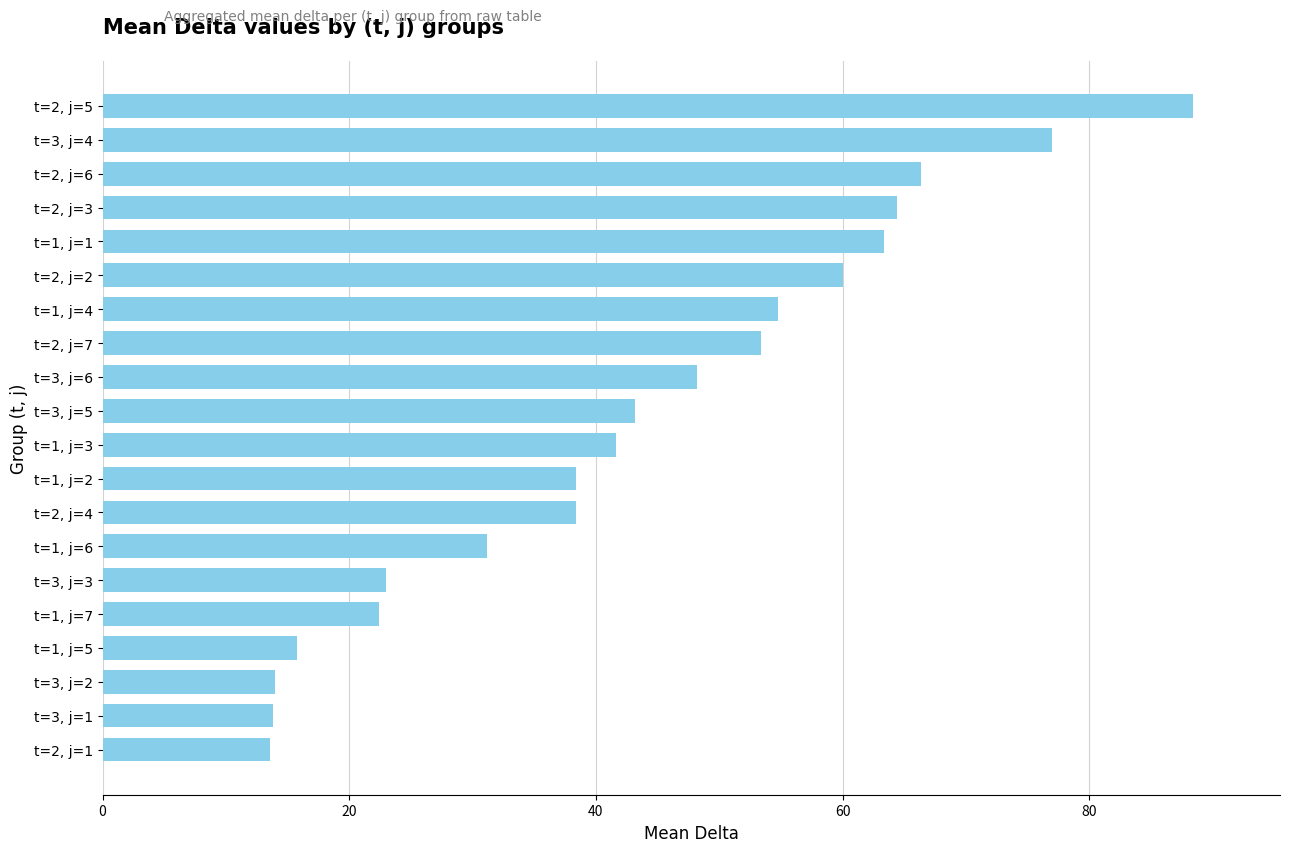

Are the bars grouped side by side (vs. stacked)?

No